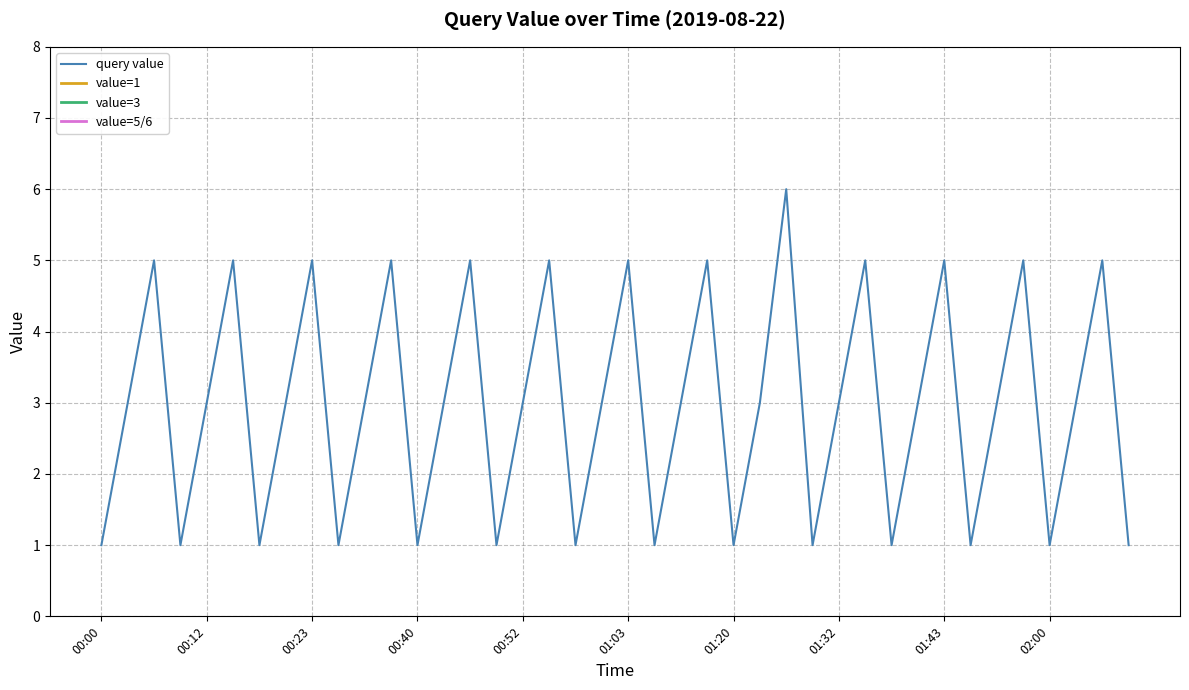

How many lines are shown in the chart?

4